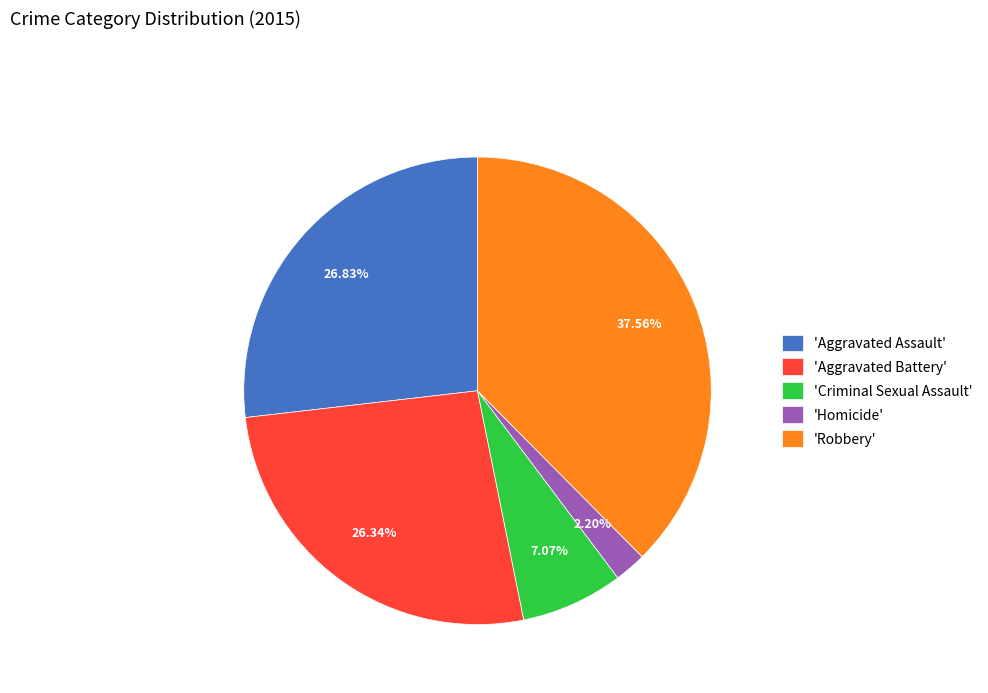

Approximately how many times larger is the value at 'Robbery' compared to 'Criminal Sexual Assault'?

5.3